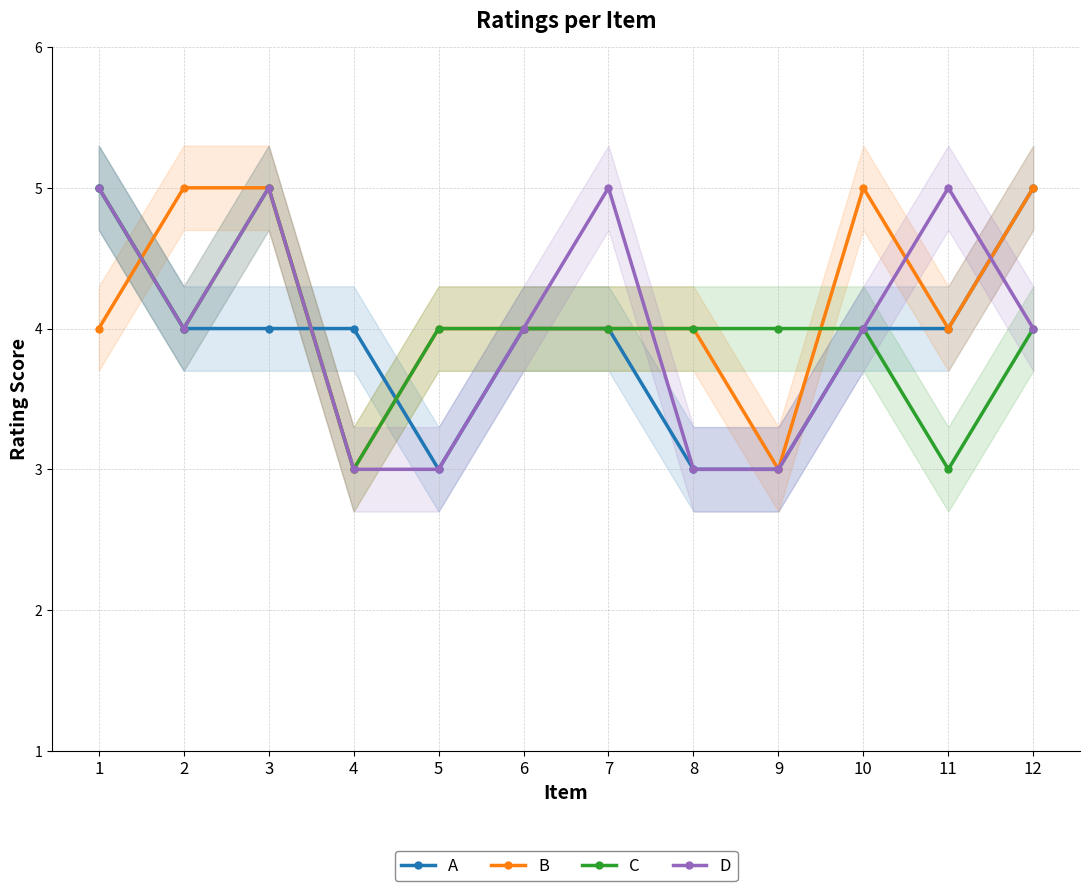

What is the value of the B point at the 1st from the left?

4